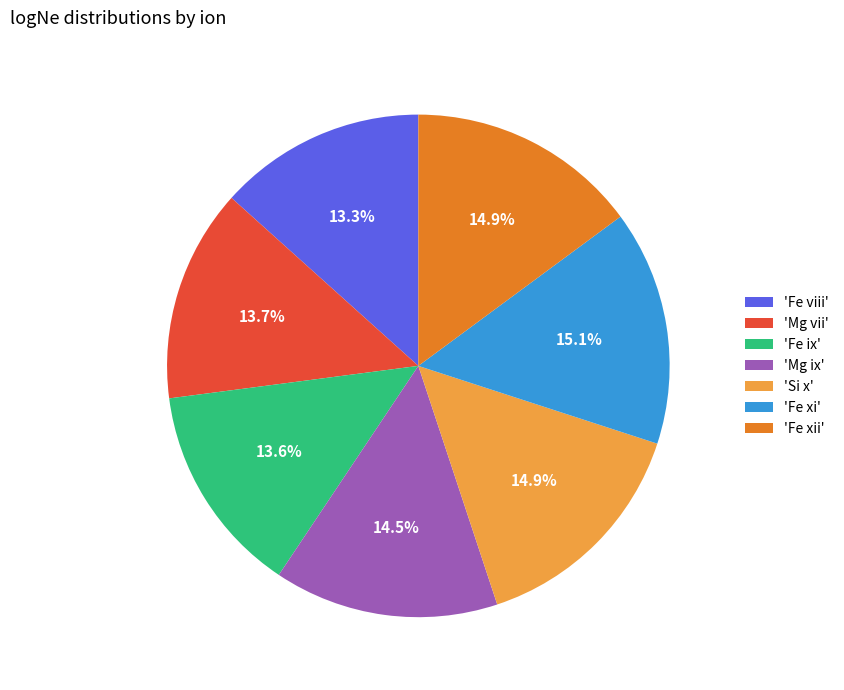

What percentage do 'Fe ix' and 'Mg vii' together represent?

27.3%